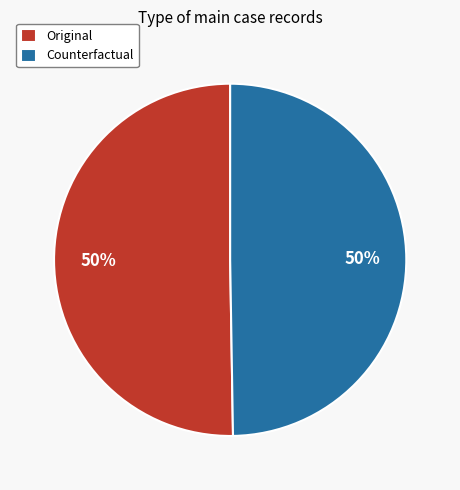

What is the ratio of the value at Original to the value at Counterfactual?

1.0